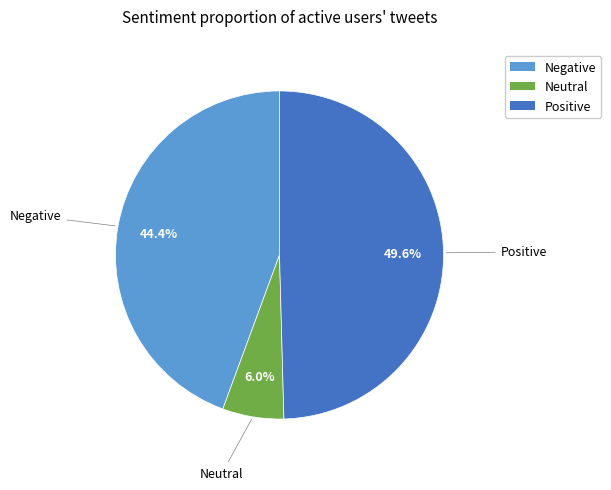

Does any single category account for the majority?

No